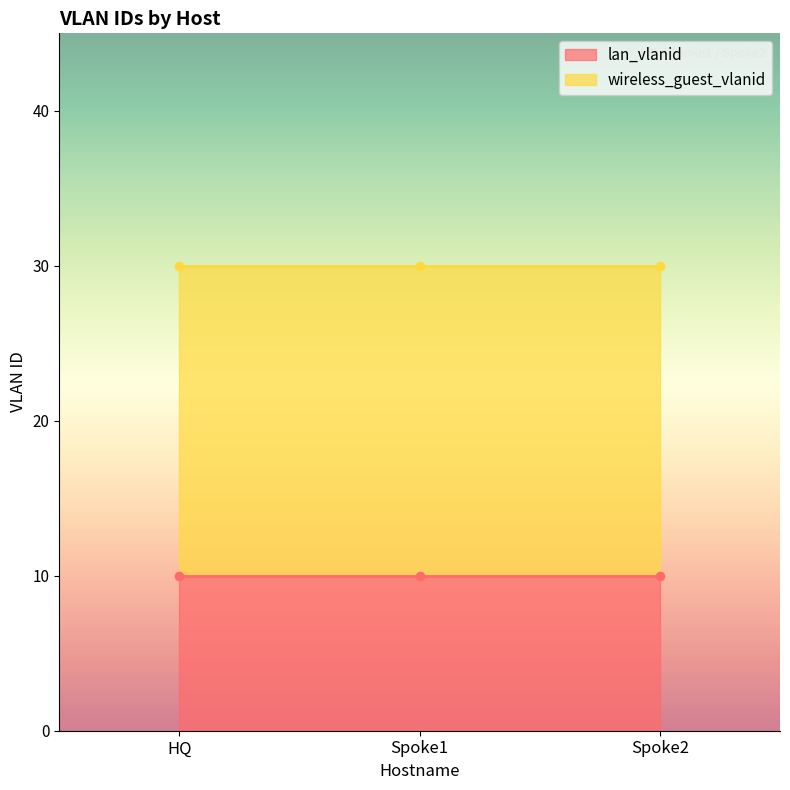

Which has a higher value, Spoke2 or Spoke1?

Spoke2